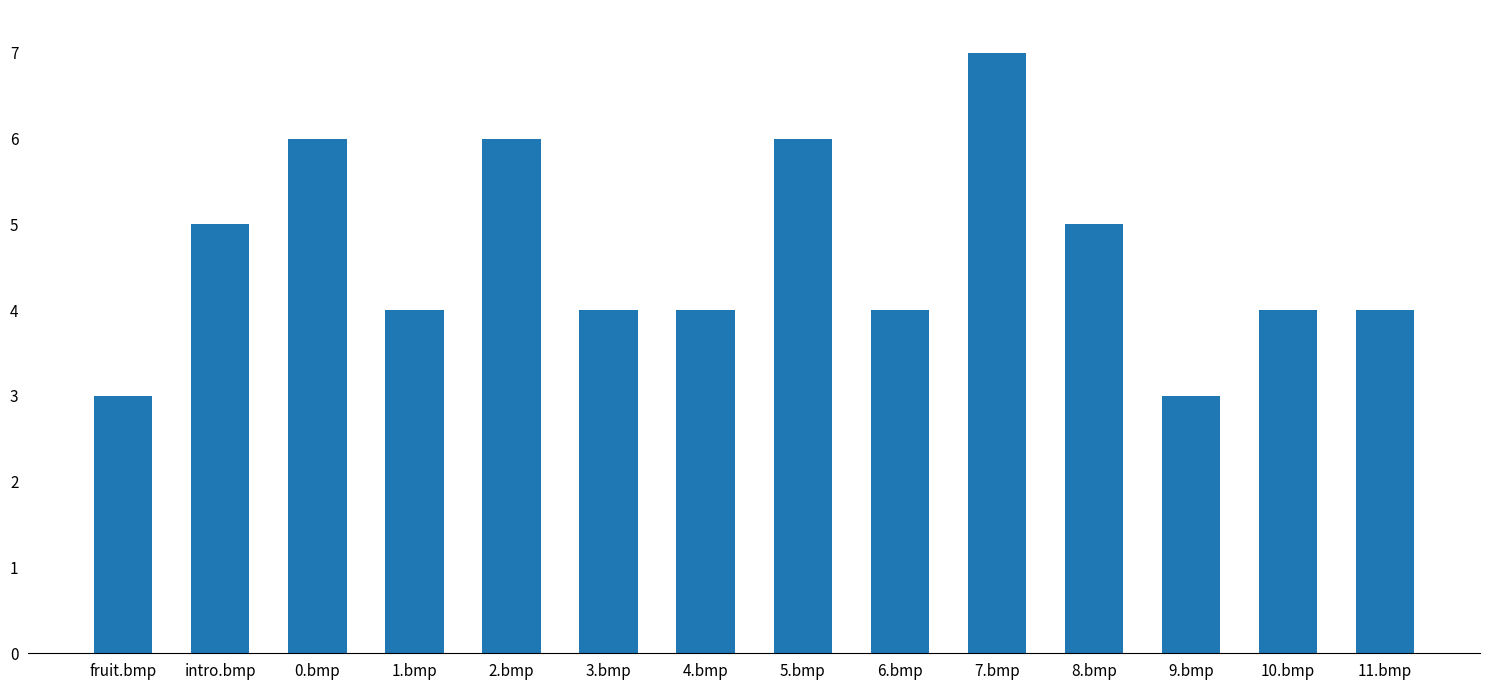

Which has a higher value, 1.bmp or 0.bmp?

0.bmp